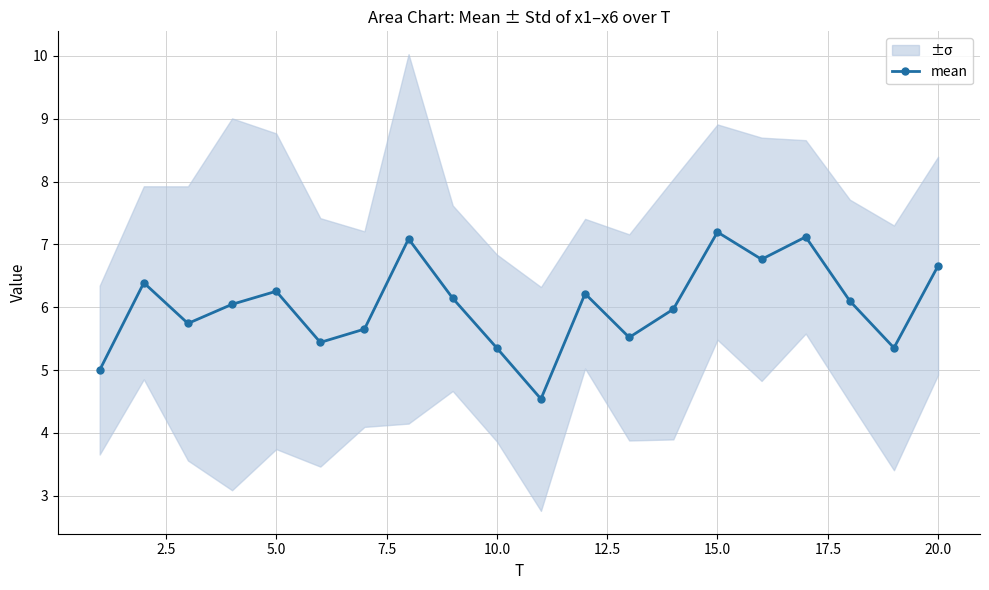

True or false: mean has more than 2 points higher than both neighbors.

True